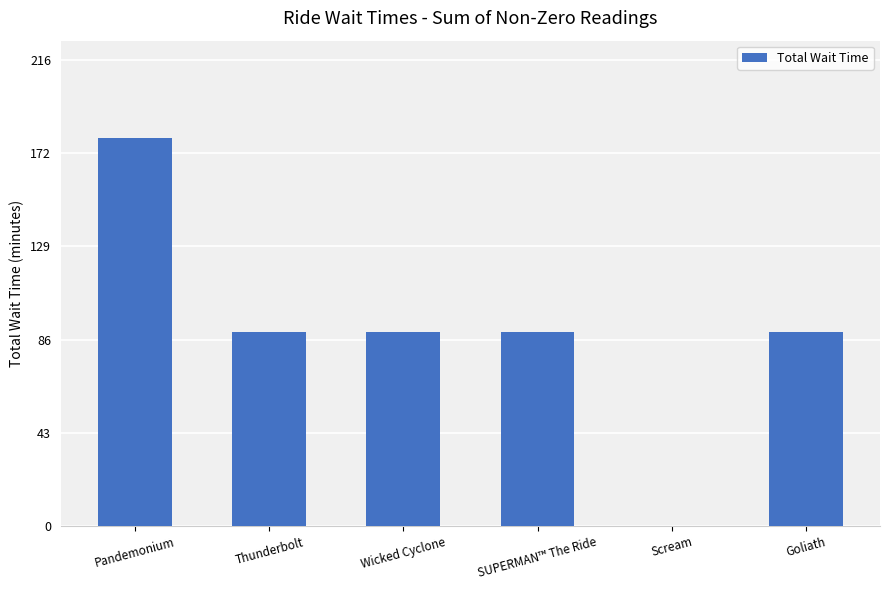

Which category has the highest value across all series?

Pandemonium